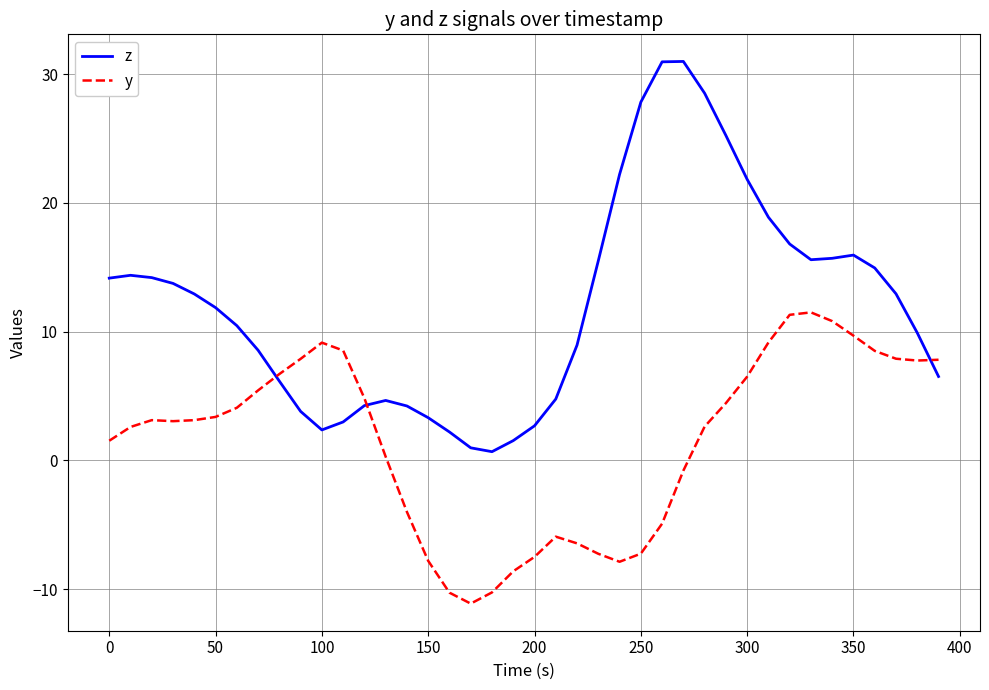

What is the difference between the maximum and minimum values in the y series?

22.6